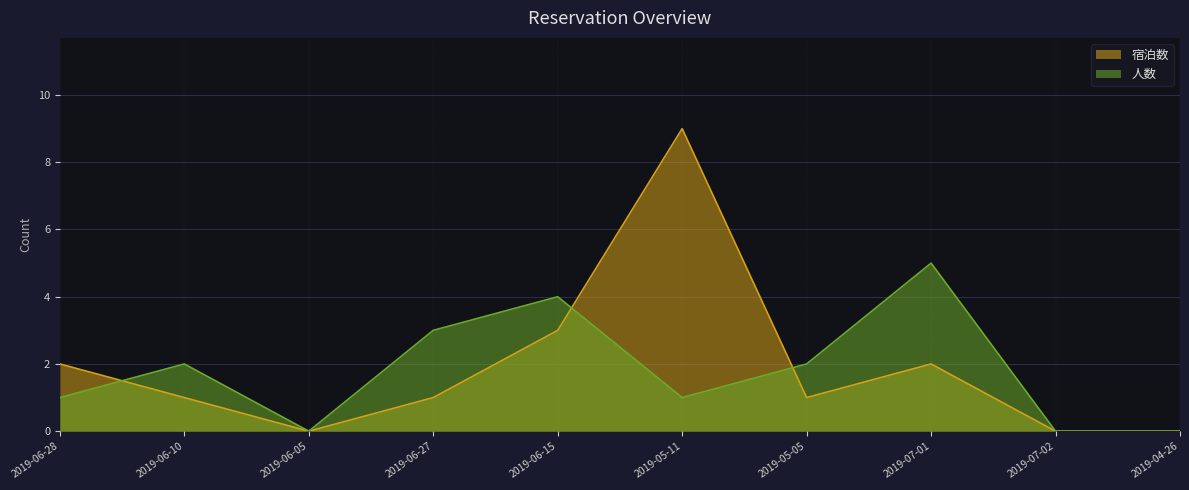

Rank the series at 2019-06-10 from highest to lowest value.

人数, 宿泊数